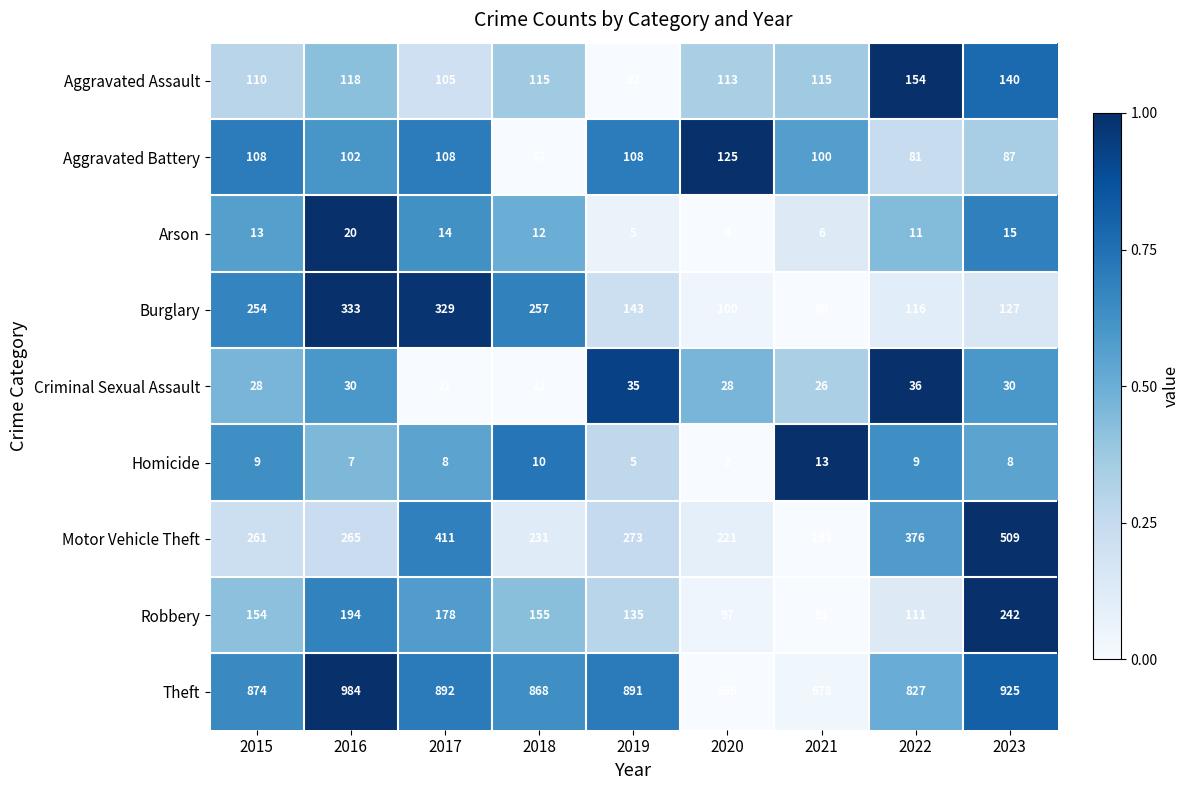

Which series has the largest total across all categories?

Theft